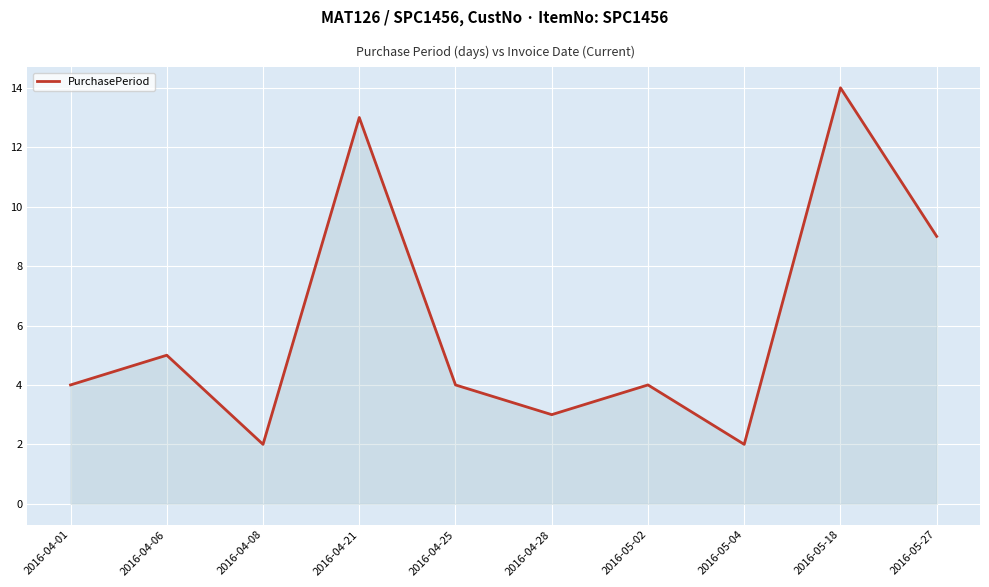

Approximately how many times larger is the value at 2016-05-27 compared to 2016-05-02?

2.2